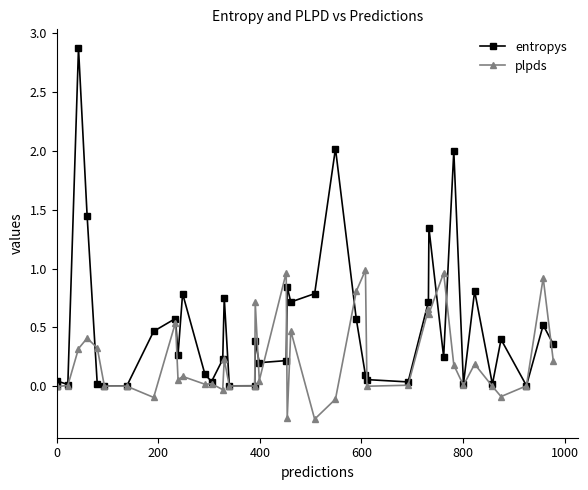

The value of plpds at 200 is -0.0. True or false?

True